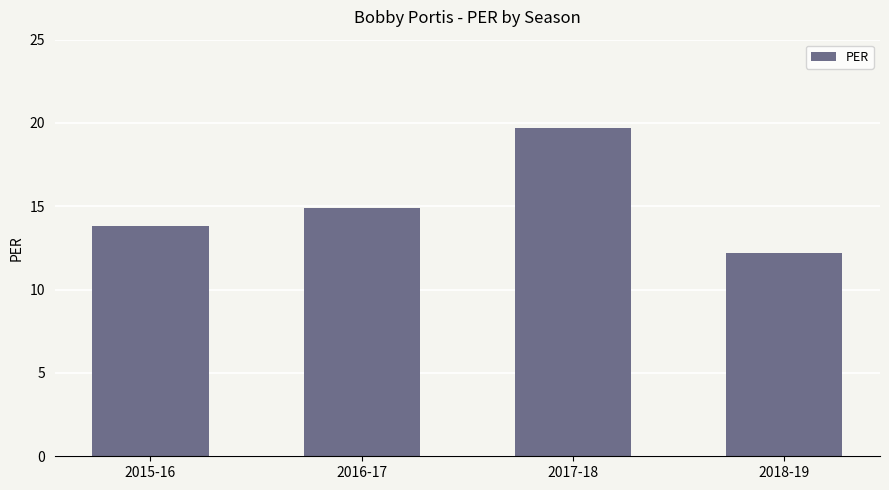

How many series are shown in this chart?

1